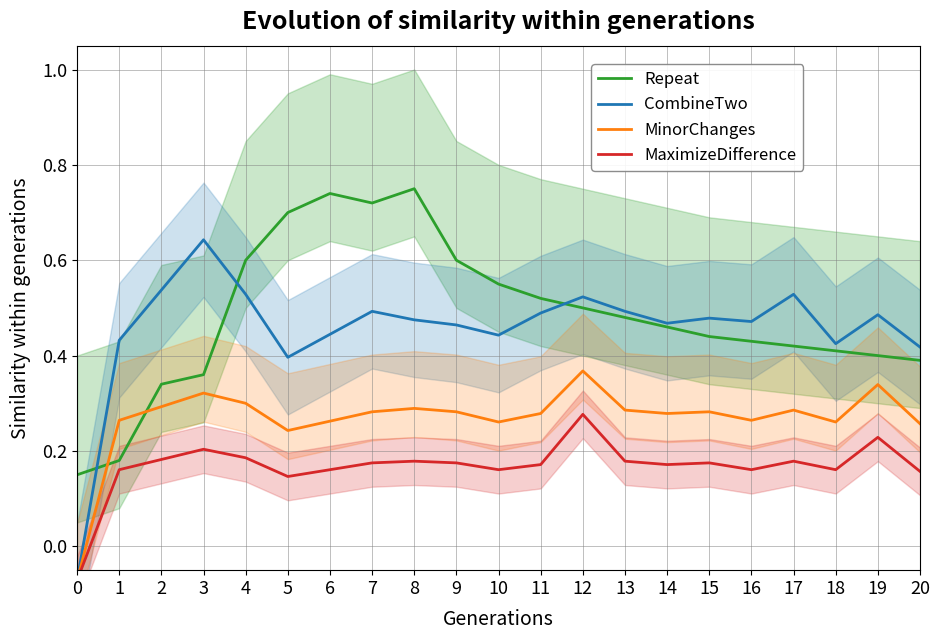

At which label does MinorChanges first exceed 0?

1